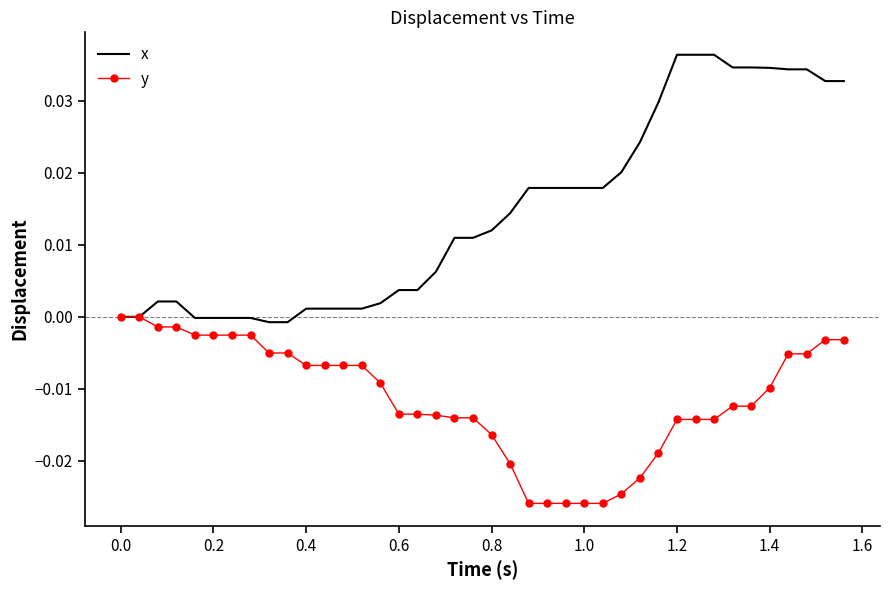

Rank the series by their maximum value, from highest to lowest.

x, y